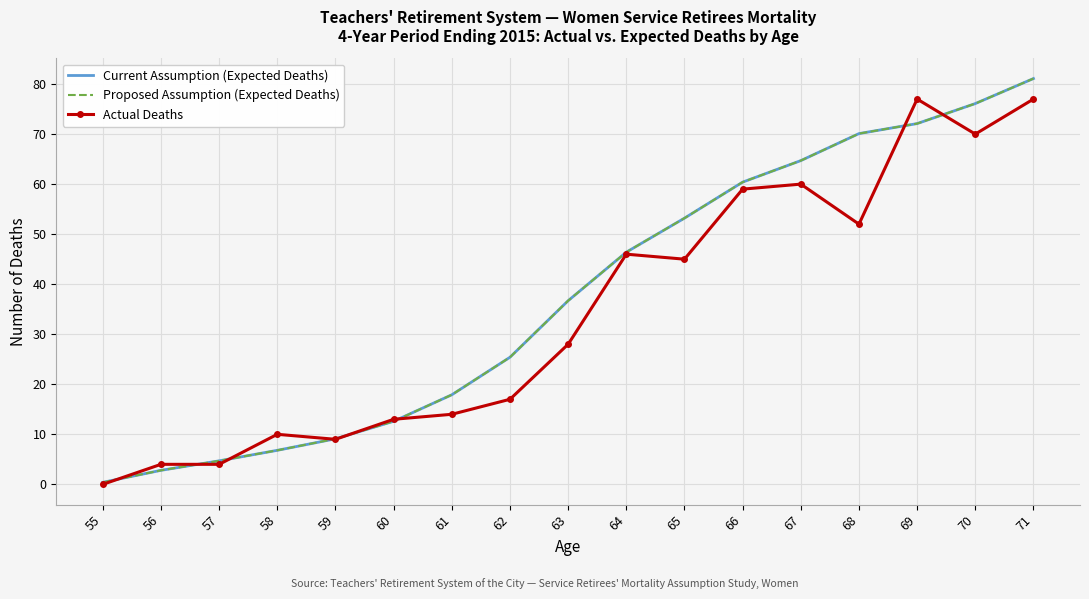

List the labels in order of Current Assumption (Expected Deaths) value, largest first.

71, 70, 69, 68, 67, 66, 65, 64, 63, 62, 61, 60, 59, 58, 57, 56, 55